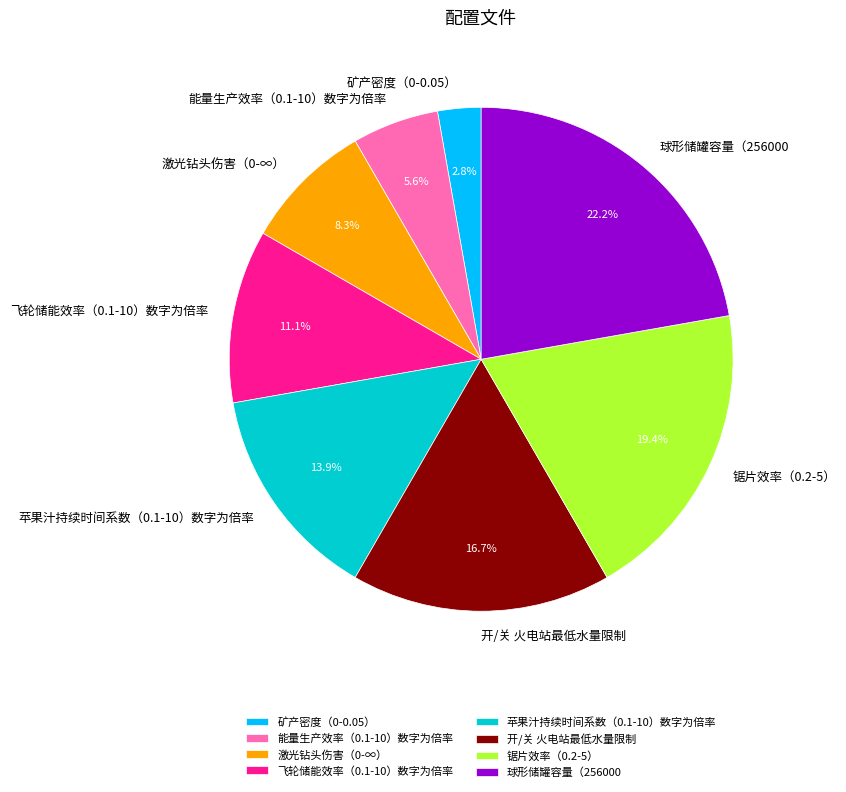

Is it true that 球形储罐容量（256000 is 22% of the pie?

True